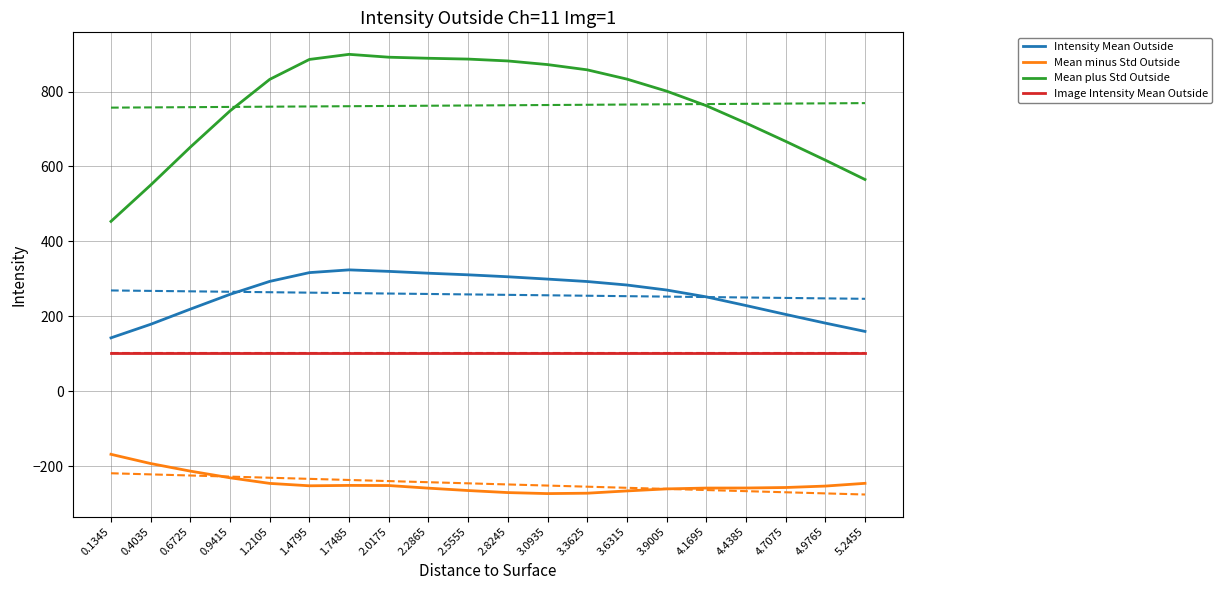

List the labels in order of Mean minus Std Outside value, largest first.

0.1345, 0.4035, 0.6725, 0.9415, 5.2455, 1.2105, 1.7485, 2.0175, 1.4795, 4.9765, 4.7075, 4.4385, 4.1695, 2.2865, 3.9005, 2.5555, 3.6315, 2.8245, 3.3625, 3.0935